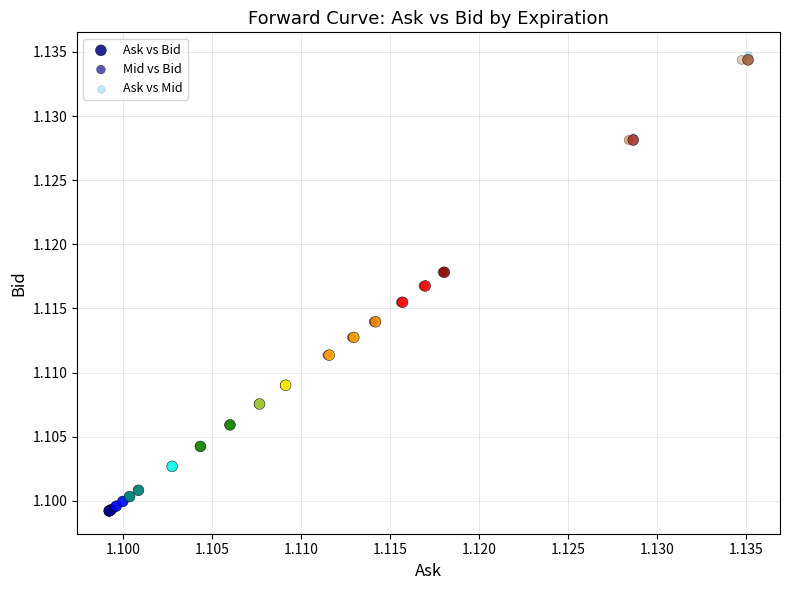

Which series has the widest spread of Y values?

Ask vs Mid